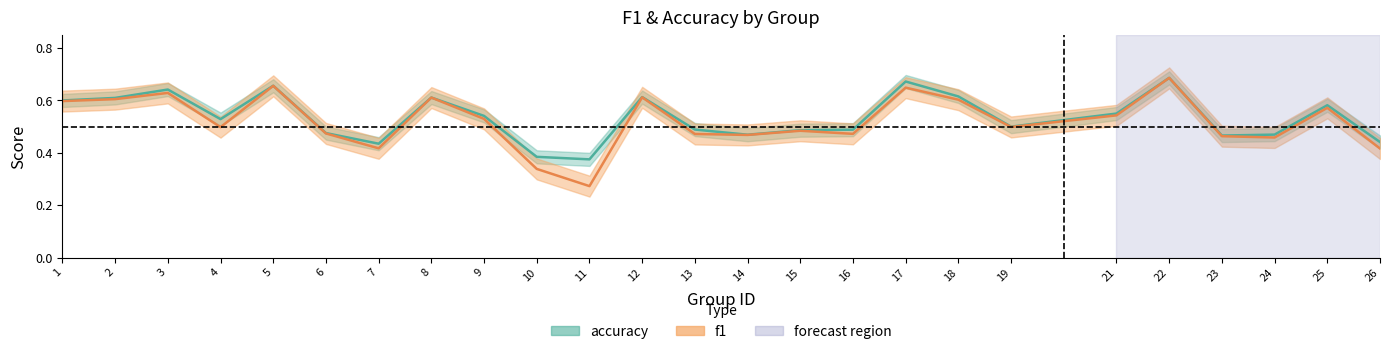

Which has a higher value, 18 or 3?

3